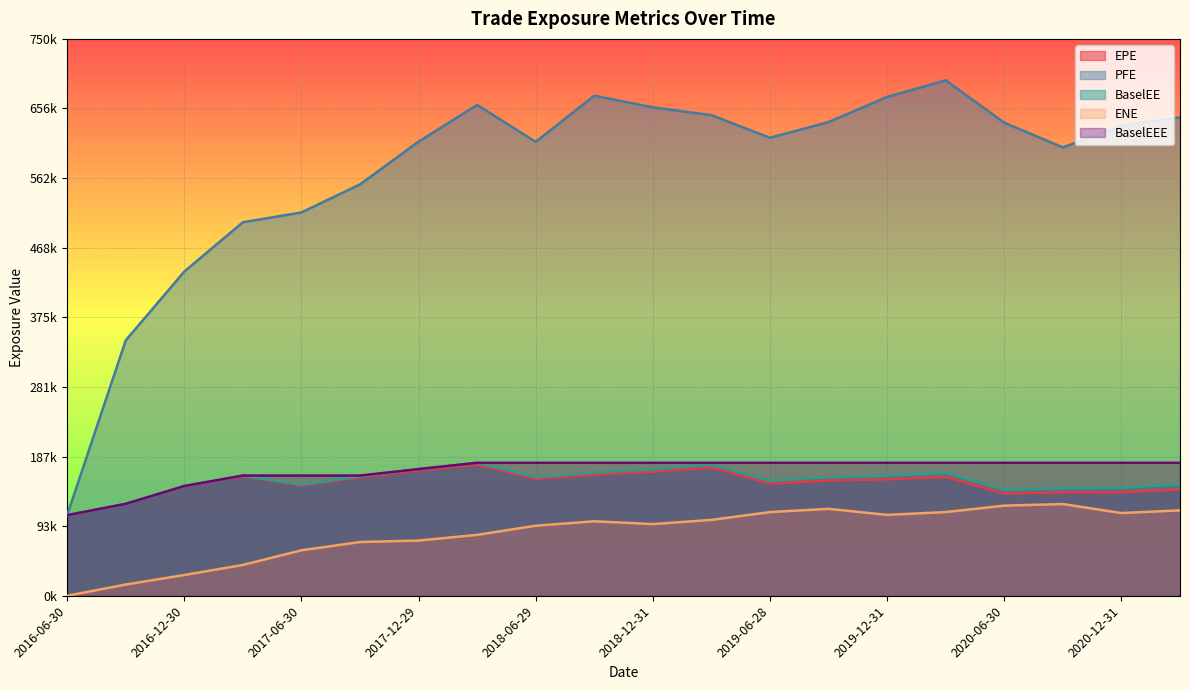

At how many categories does at least one series exceed 260862?

19